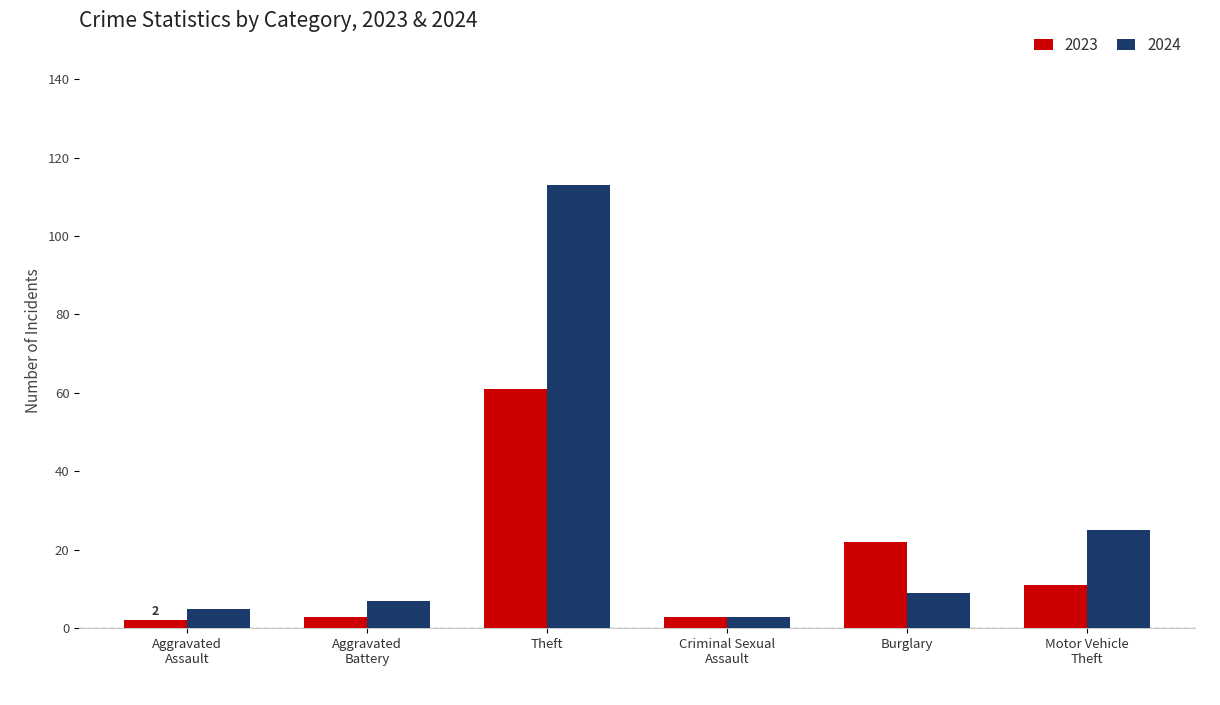

Between Burglary and Motor Vehicle
Theft, which series saw the biggest shift?

2024